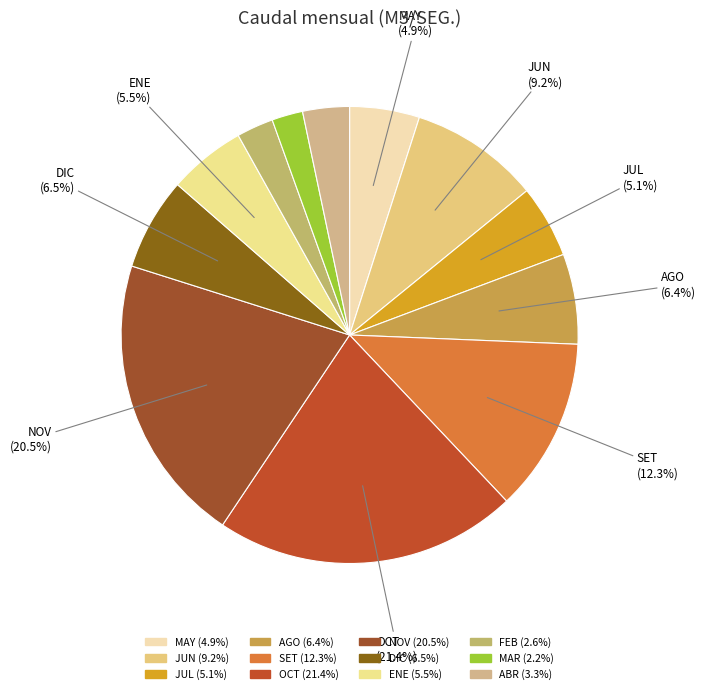

Which category has the smallest portion of the pie?

MAR